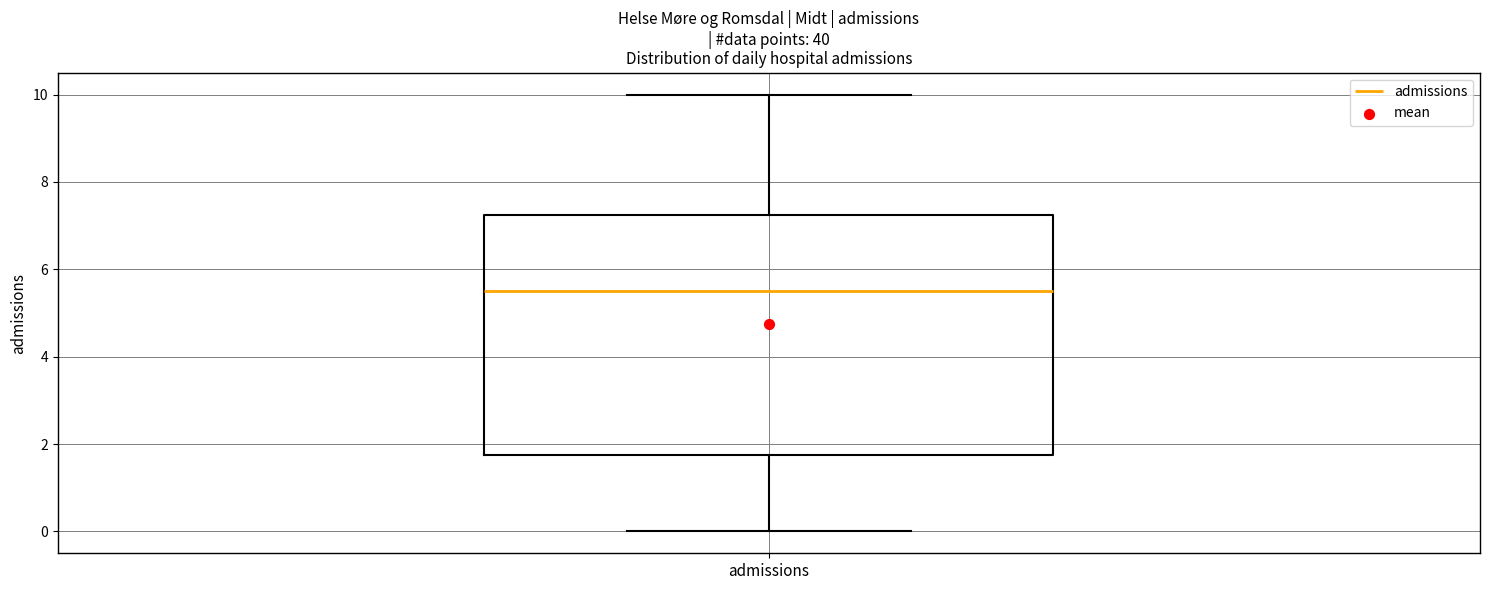

Transcribe this box plot: give where the median line is, the range the box spans, and where the two whiskers end, as read against the y-axis. The values are not printed on the chart, so give them approximately, as read against the axis.

median 5.6, box 1.8 to 7.2, whiskers 0.0 to 10.0